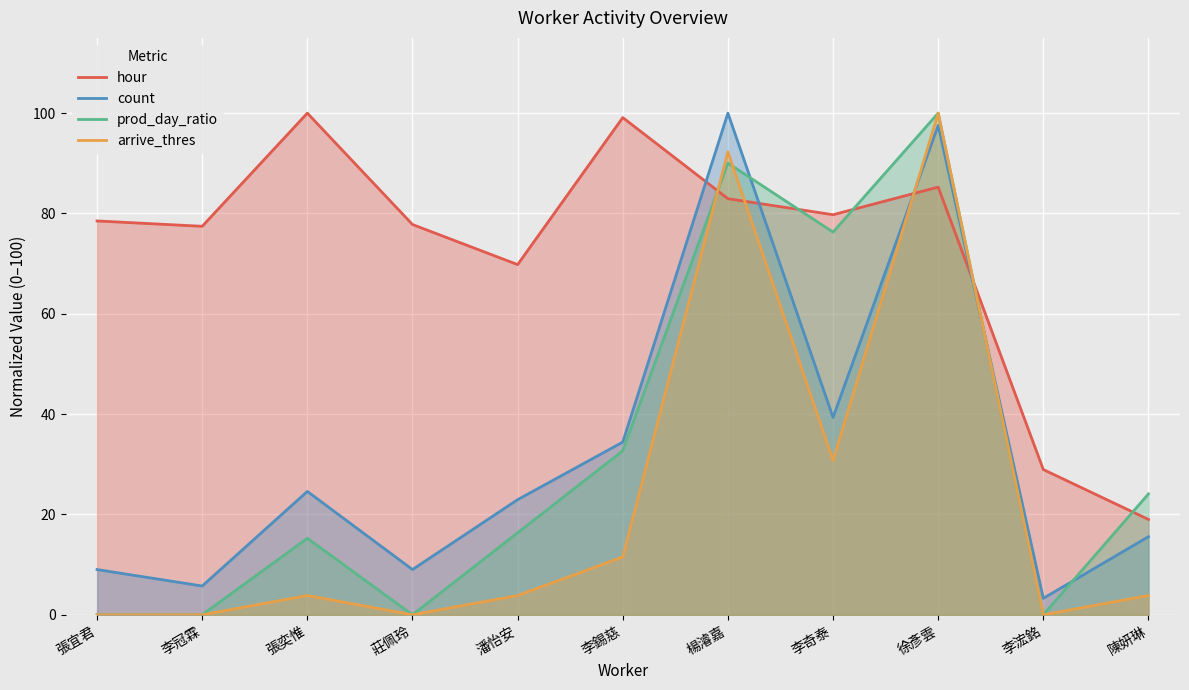

Between which two adjacent categories do count and prod_day_ratio first intersect?

楊濬嘉 and 李奇泰